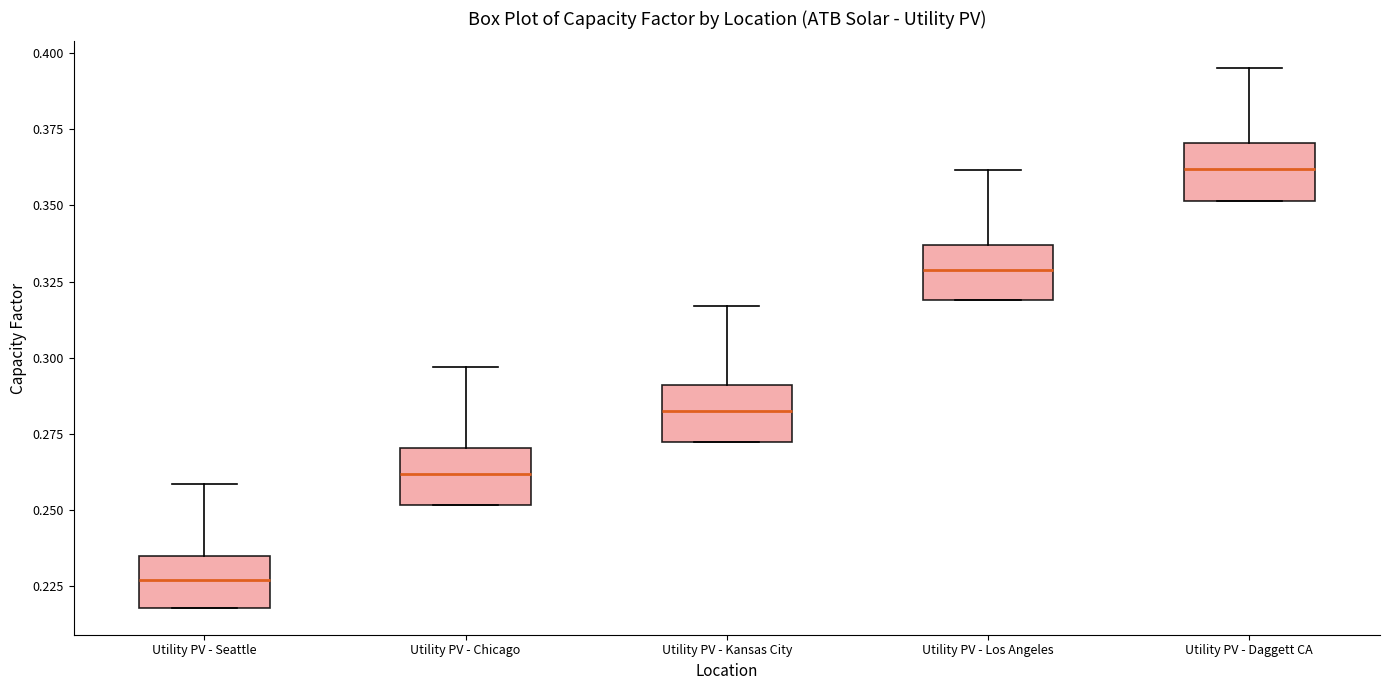

Which box has the highest median line?

Utility PV - Daggett CA